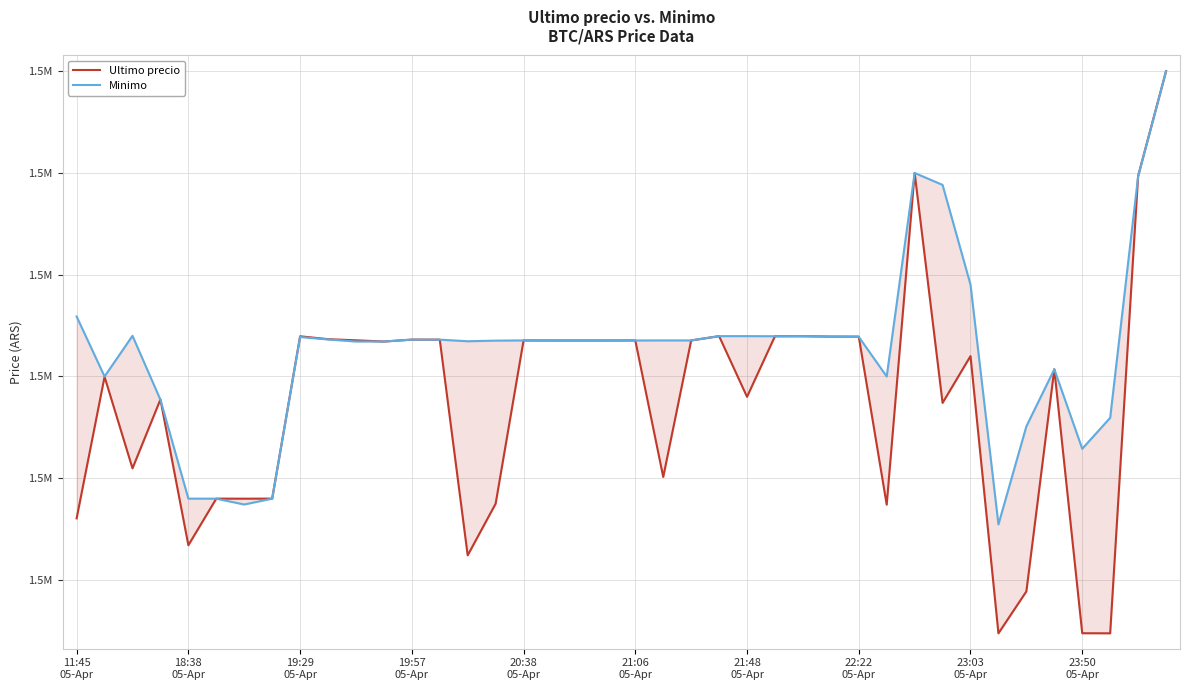

How many values in the Ultimo precio series are below 1521717?

20